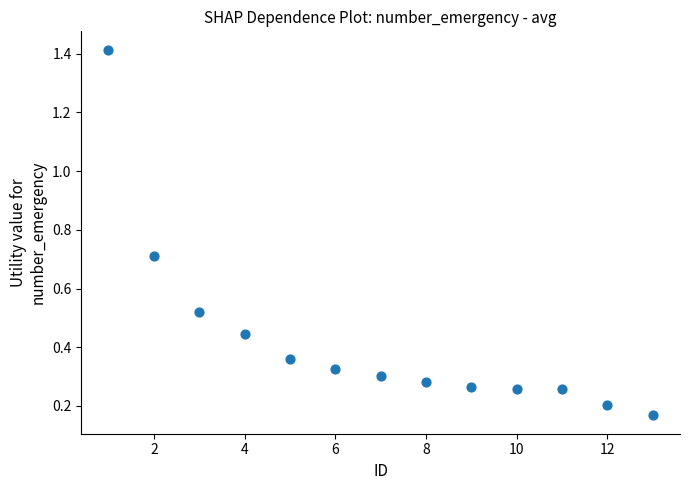

What is the range of Y values (max minus min)?

1.2